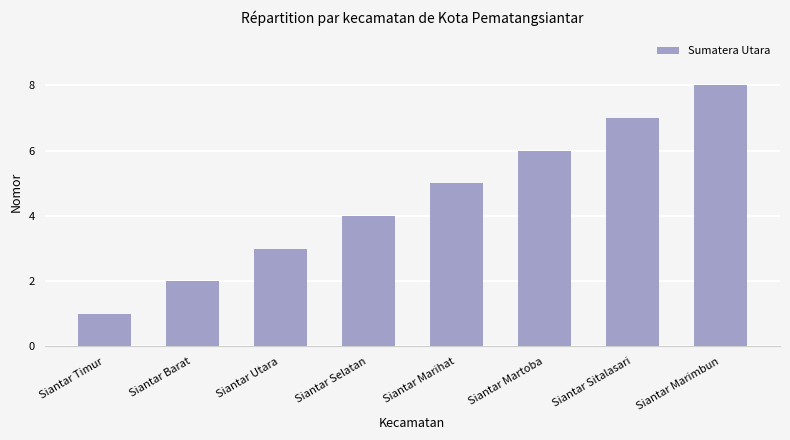

What is the change in value from Siantar Timur to Siantar Barat?

+1